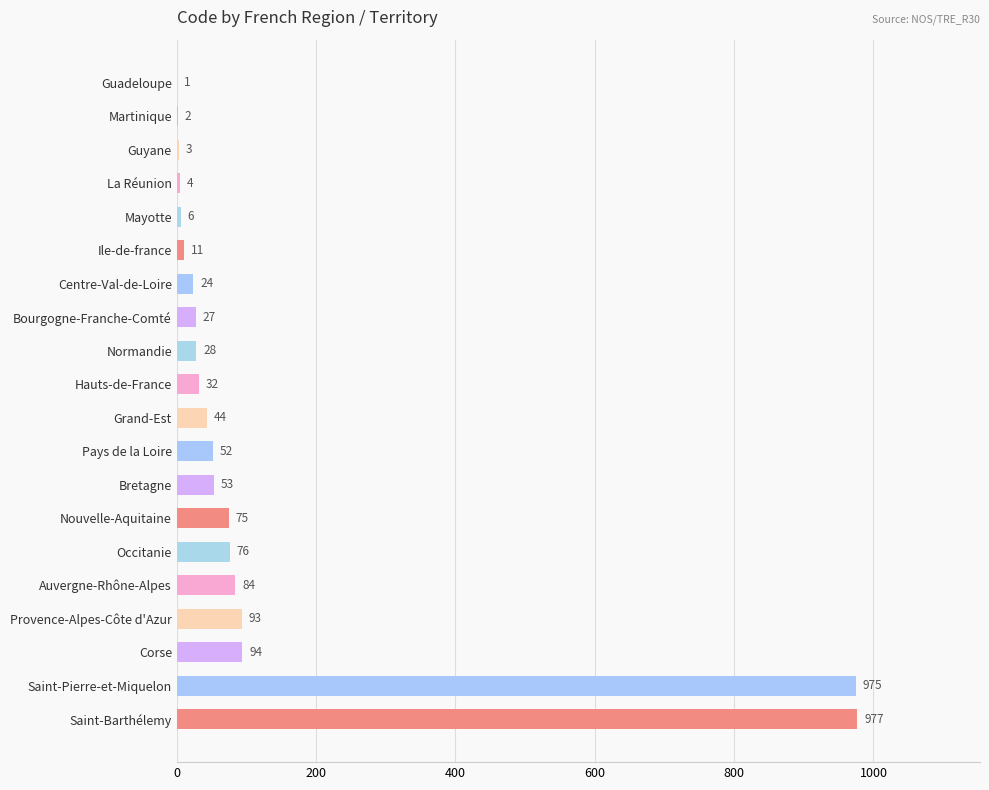

Which has a higher value, Centre-Val-de-Loire or Mayotte?

Centre-Val-de-Loire